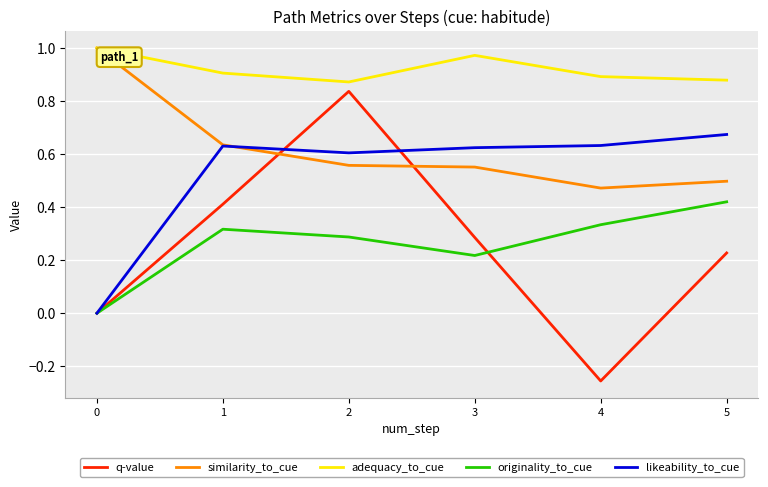

What is the total value across all series at 2?

3.2